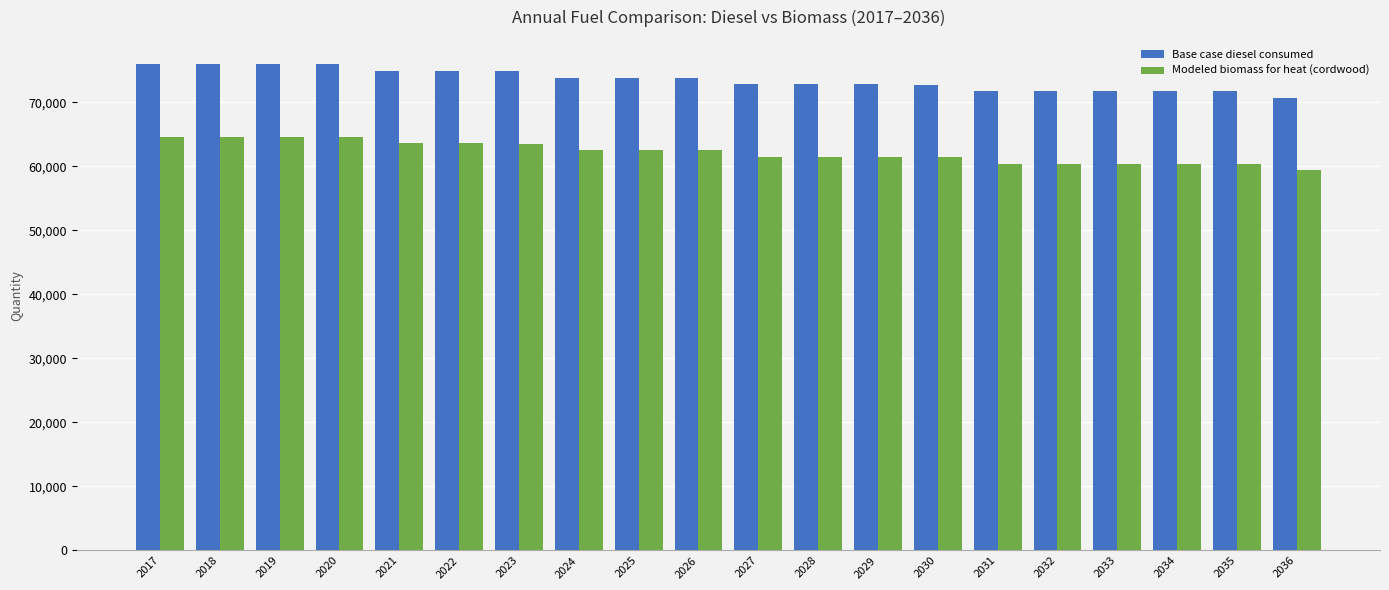

What is the minimum value for Base case diesel consumed?

70667.0